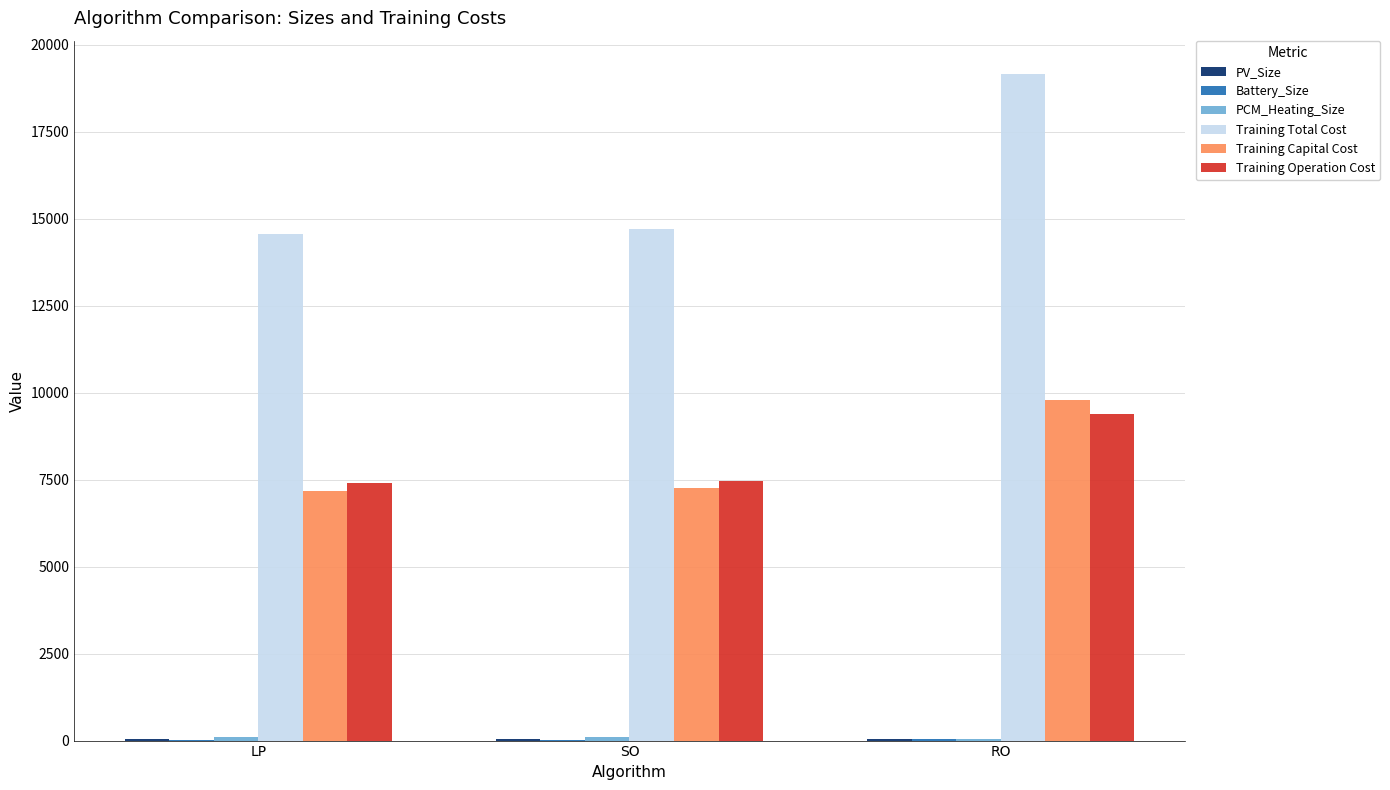

What is the difference between the Training Operation Cost values at SO and LP?

54.5